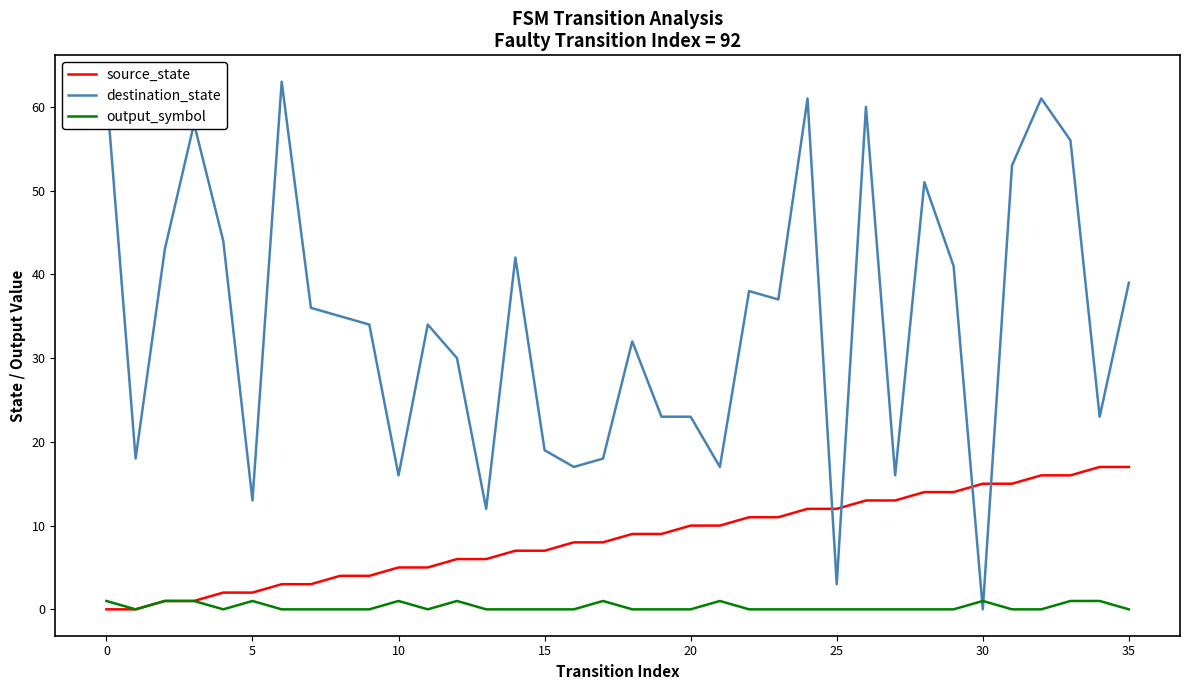

What is the maximum value shown in the chart?

63